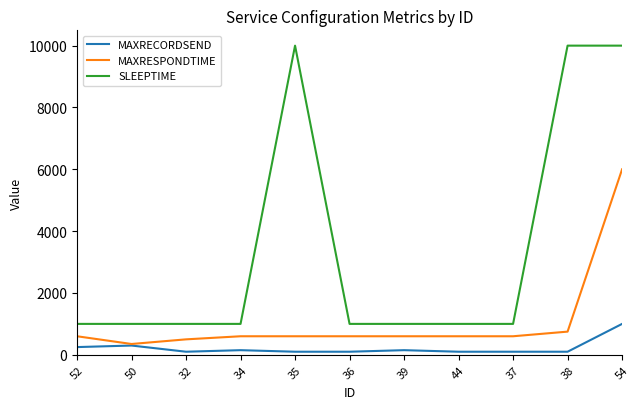

What are all the series names shown in the legend?

MAXRECORDSEND, MAXRESPONDTIME, SLEEPTIME